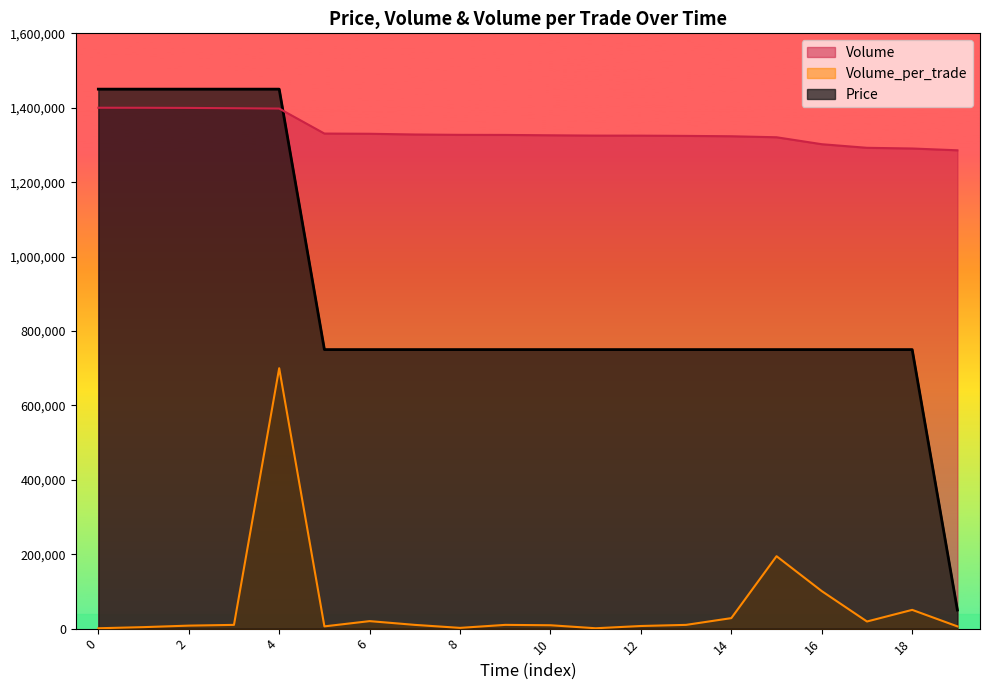

At which label does Volume_per_trade first exceed 10086?

3